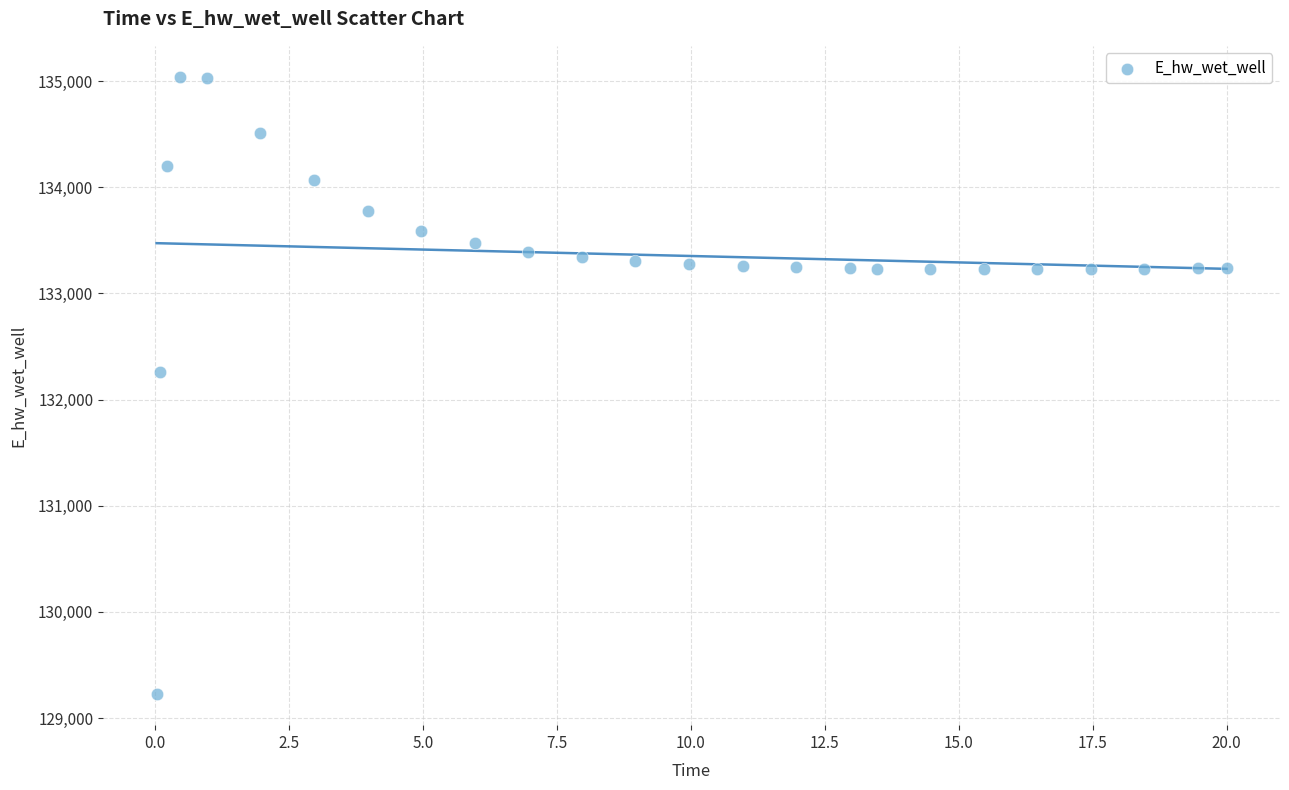

What is the range of Y values (max minus min)?

5816.9